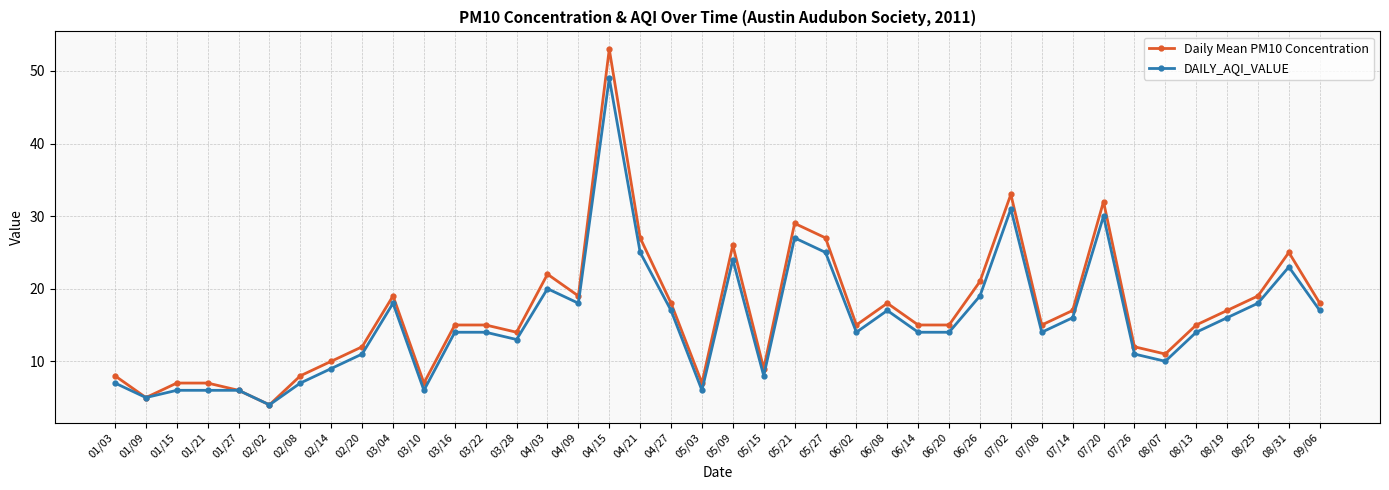

What position from the left is 06/20?

28